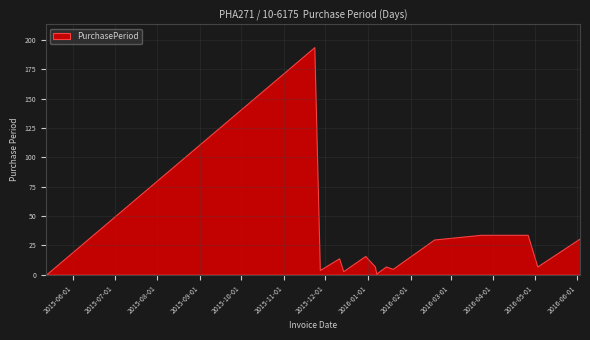

What is the difference between the maximum and minimum values?

193